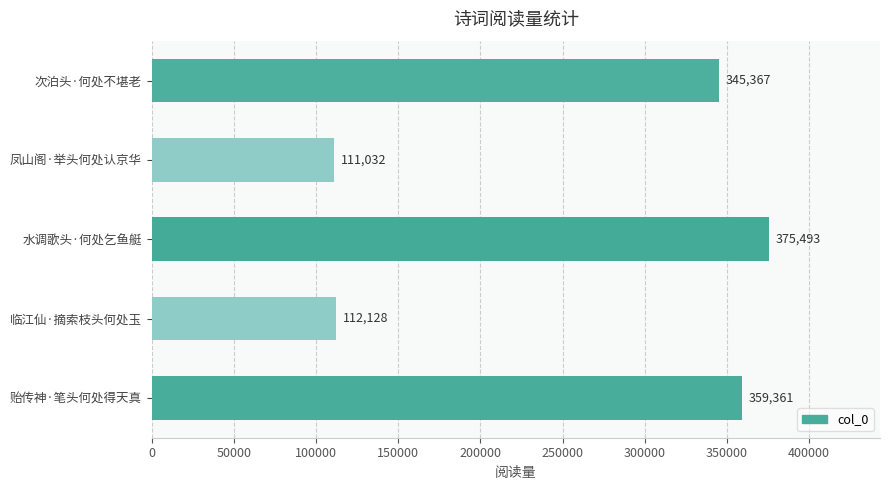

What is the minimum value shown in the chart?

111032